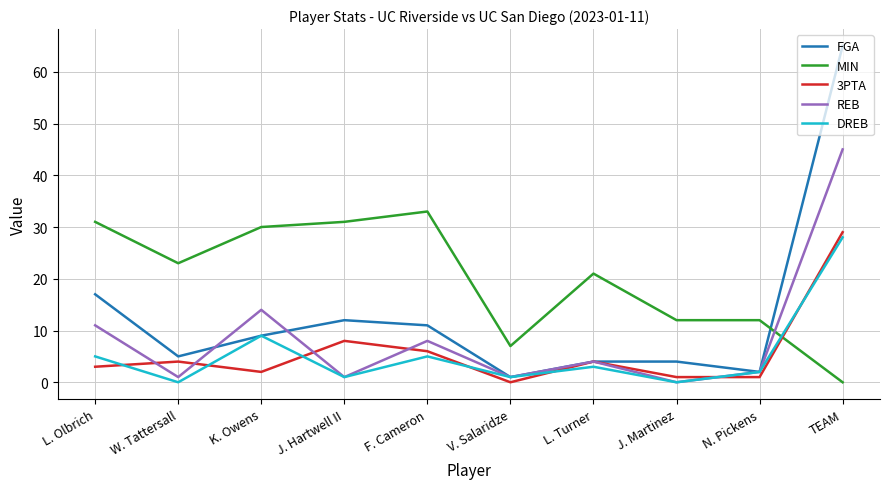

Where do MIN and DREB first cross each other?

N. Pickens and TEAM